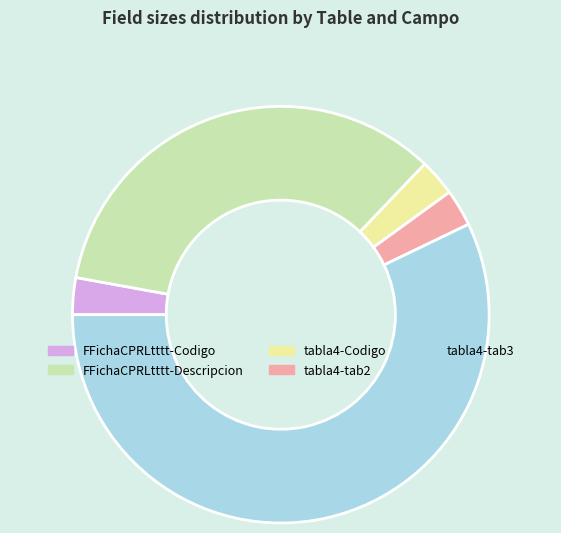

Which category accounts for the majority?

tabla4-tab3